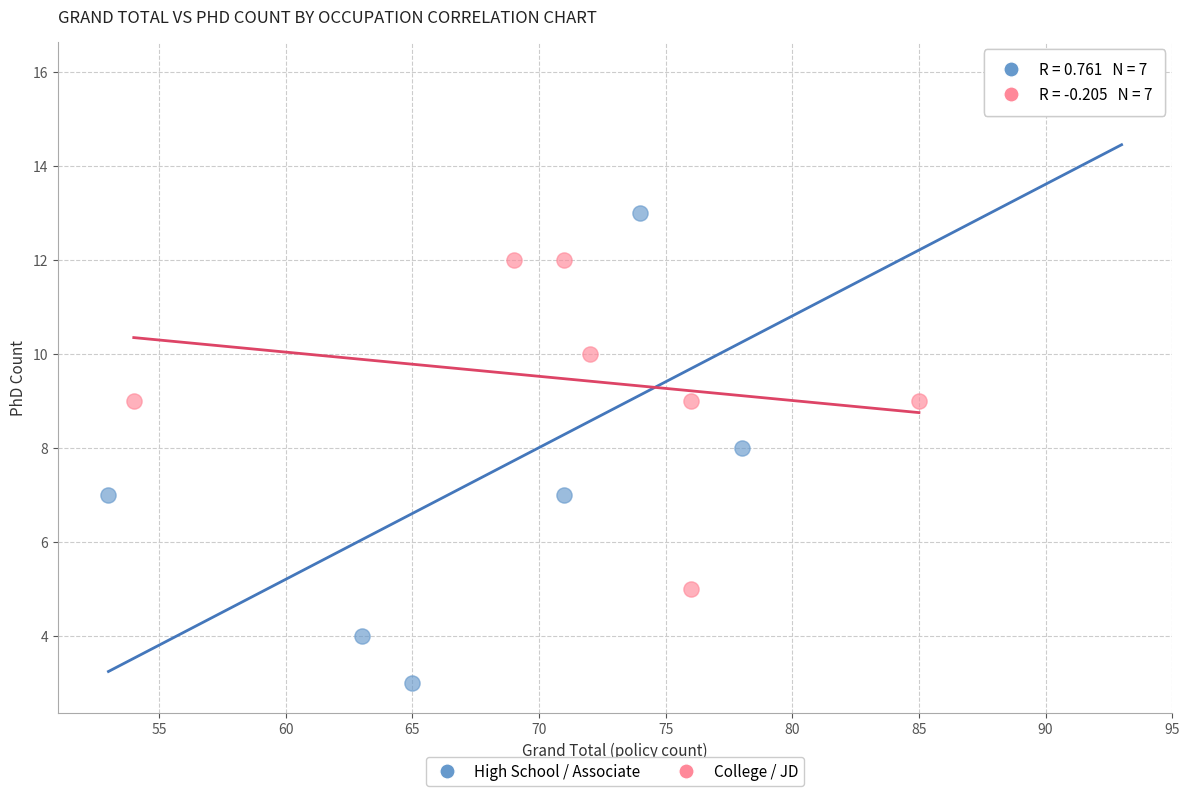

Which series has the largest Y range (max minus min)?

High School / Associate